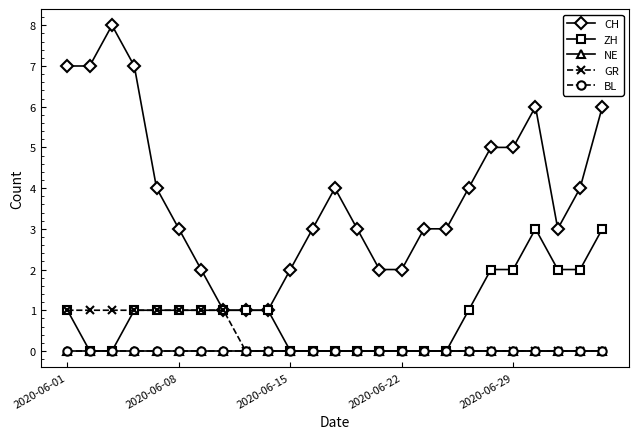

Which series has the largest total across all categories?

CH